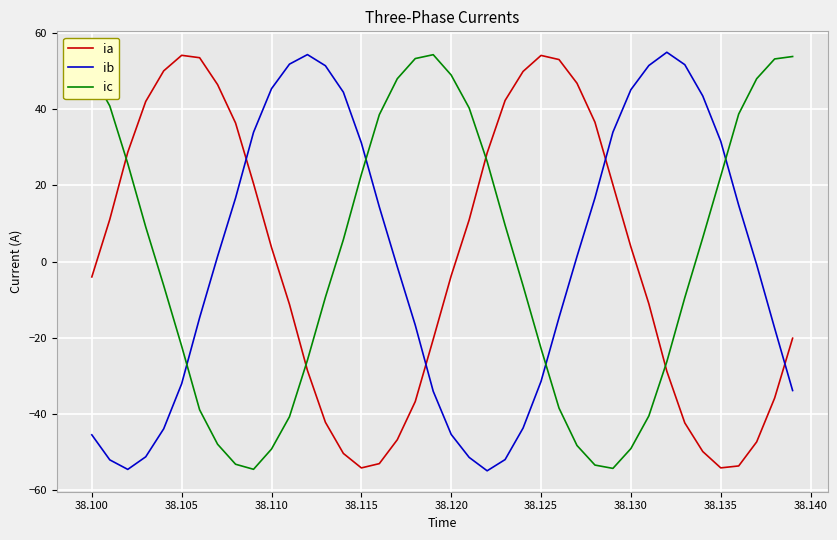

How many intersections are there between ia and ic?

4